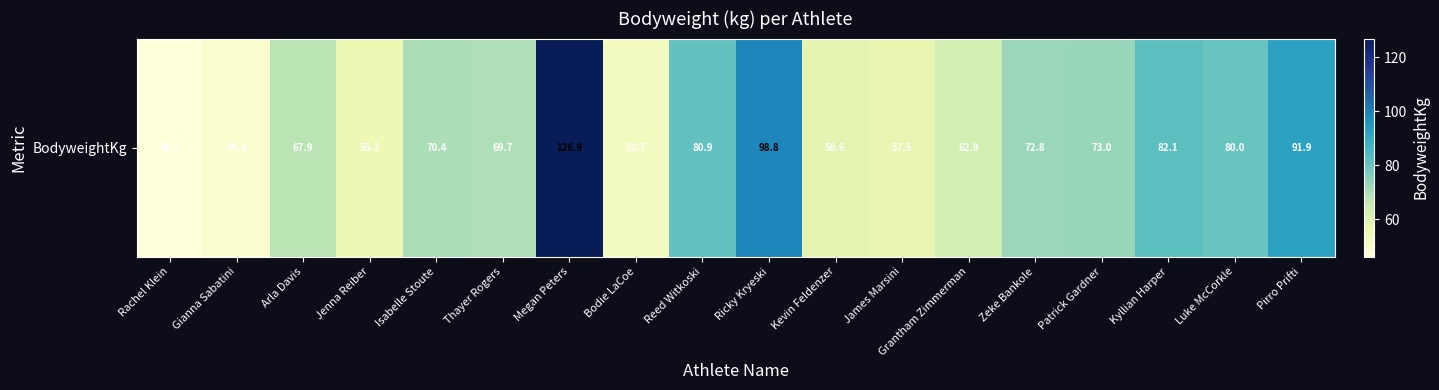

Where is the data nearest to the value 86?

Kyllian Harper